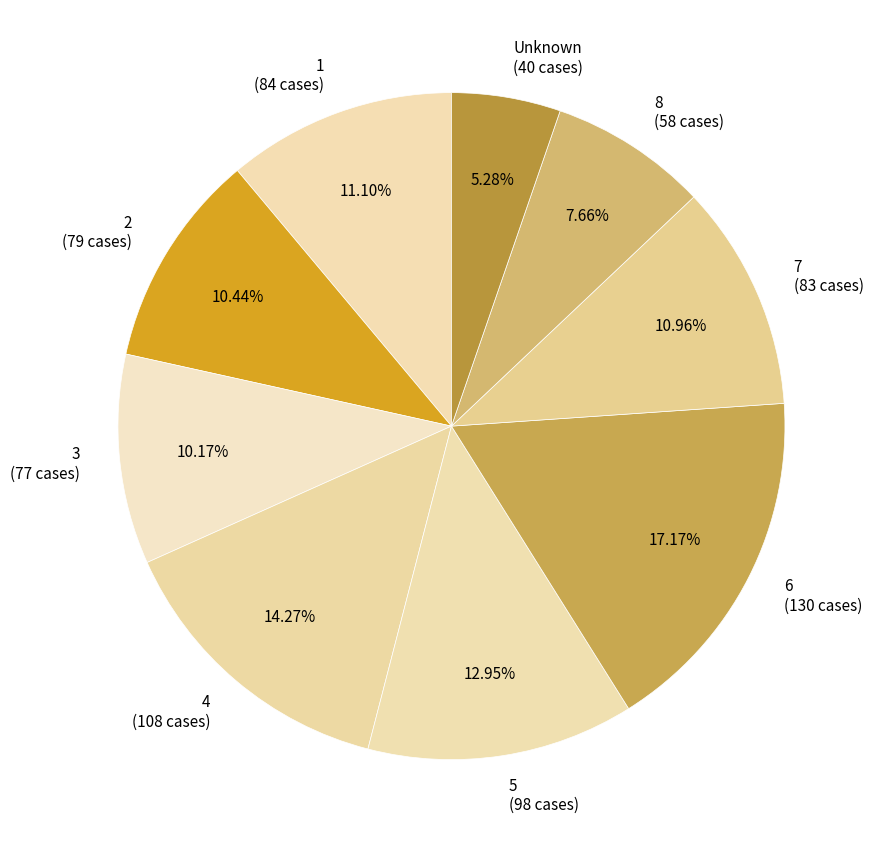

Which slice is the largest?

6